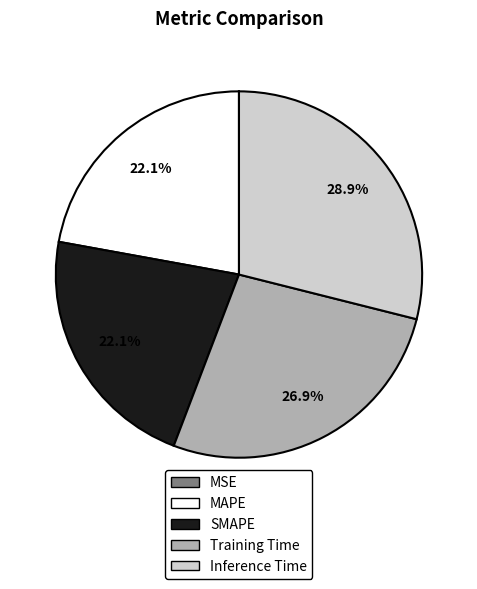

What percentage is the SMAPE slice, to the nearest percent?

22%